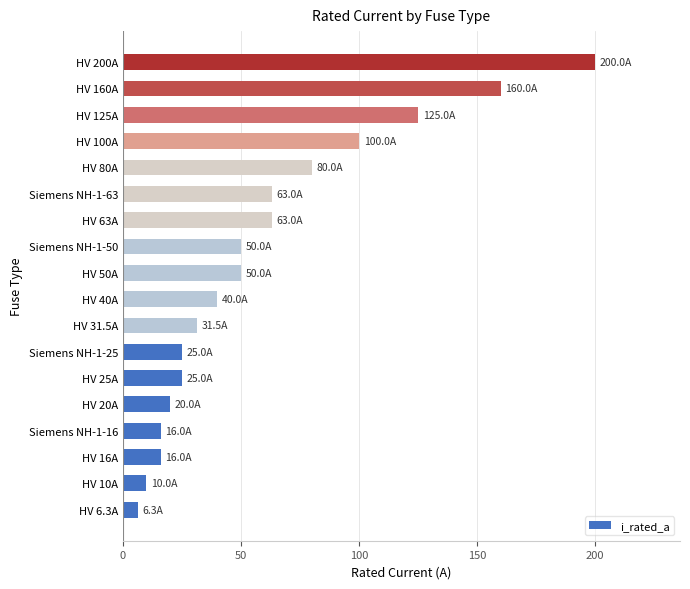

What is the change in value from HV 16A to HV 125A?

+109.0